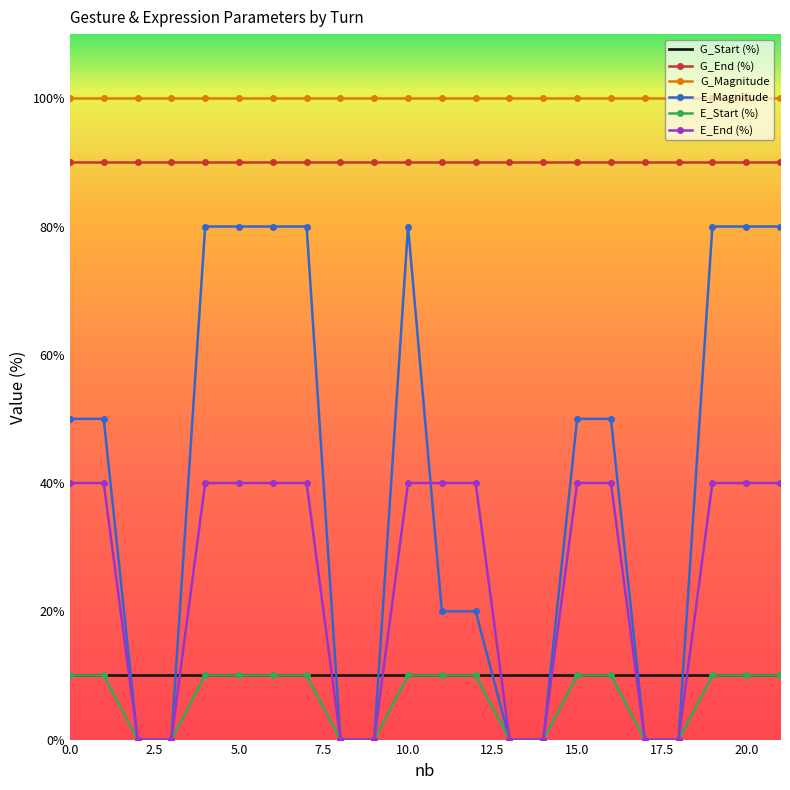

Which series has the largest total across all categories?

G_Magnitude